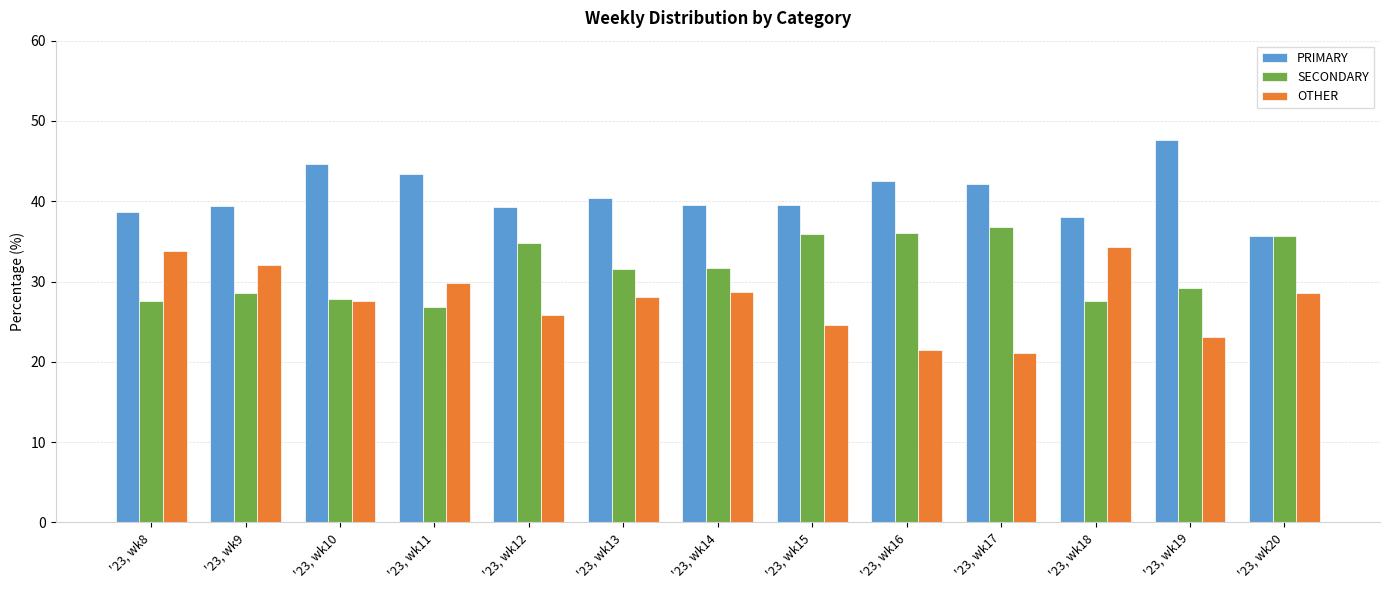

What is the smallest value displayed?

21.1